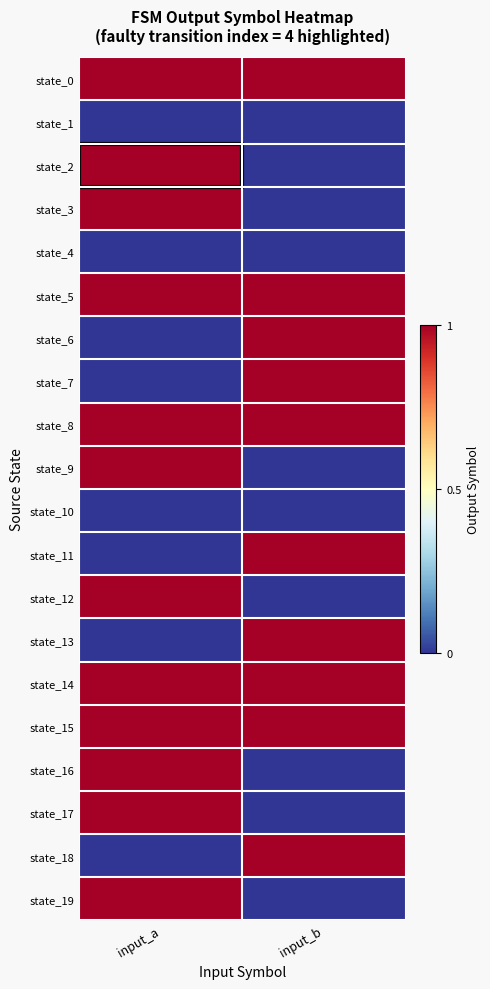

Between input_a and input_b, which series saw the biggest shift?

state_2